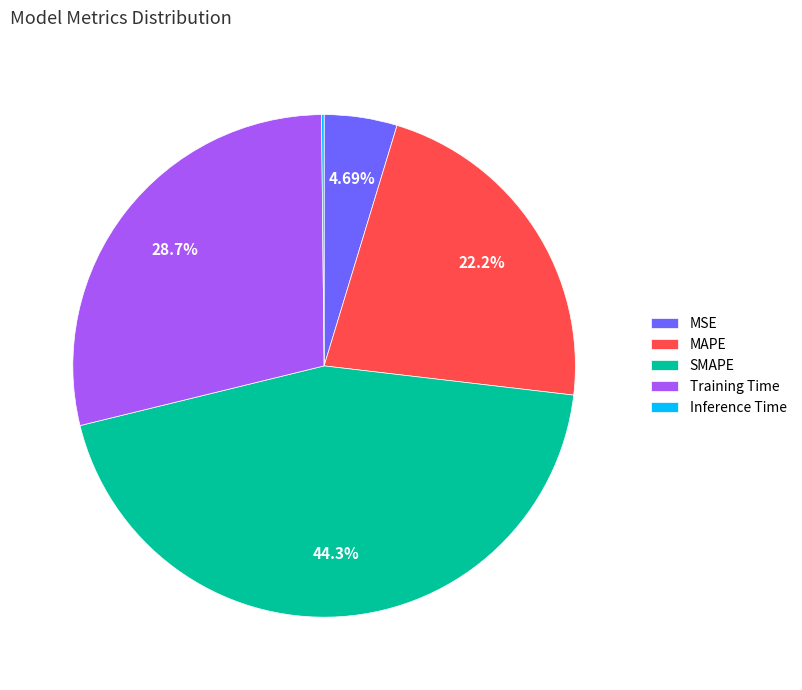

Between MAPE and SMAPE, which is larger?

SMAPE